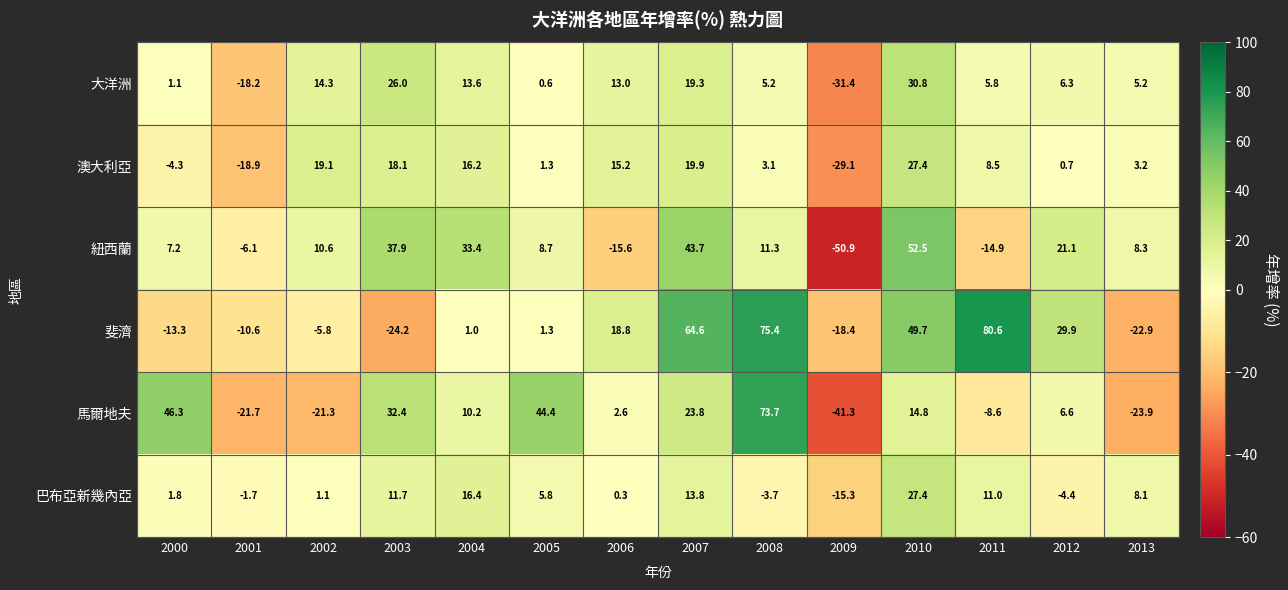

What value does the 紐西蘭 series have at 2012?

21.1